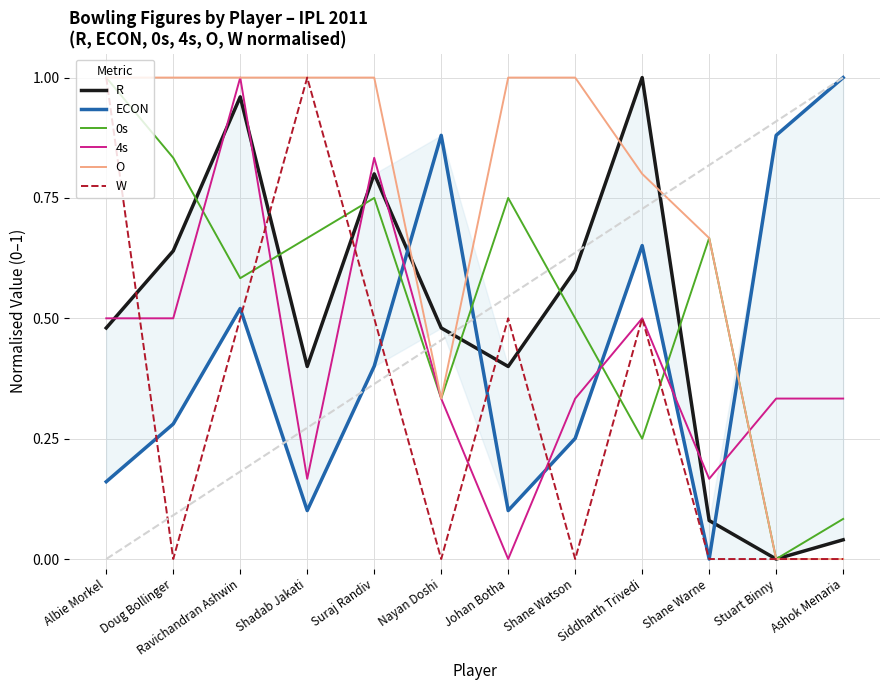

At which label is 4s closest to 0?

Johan Botha